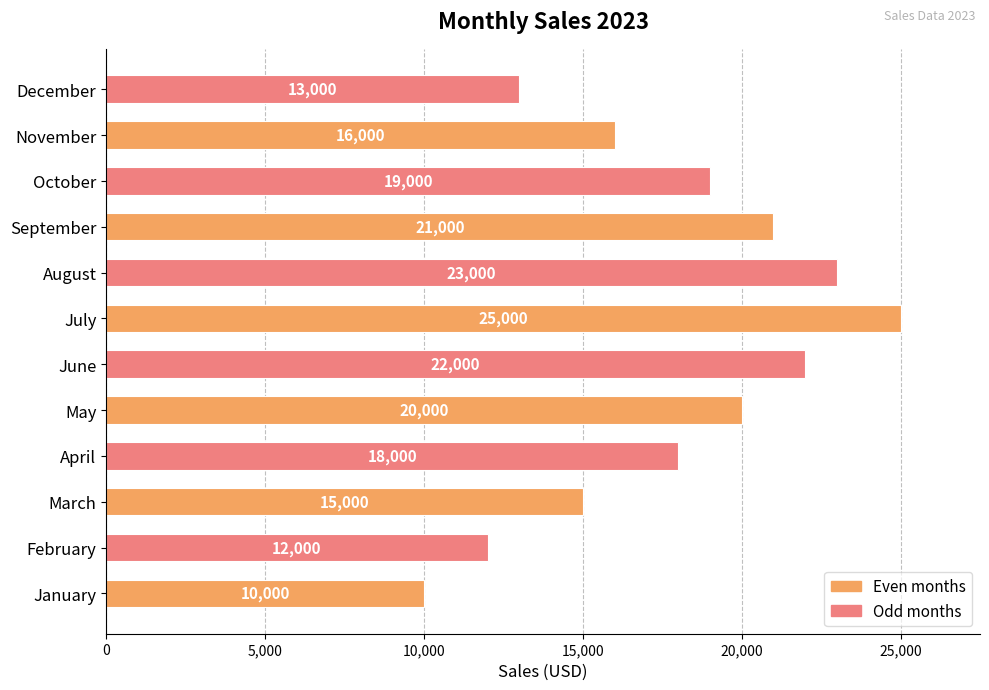

At which label is the value closest to 17500?

April